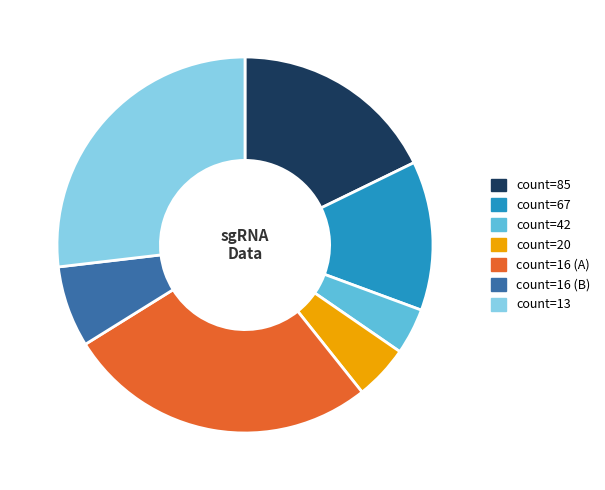

Is there any slice that represents more than half of the pie?

No